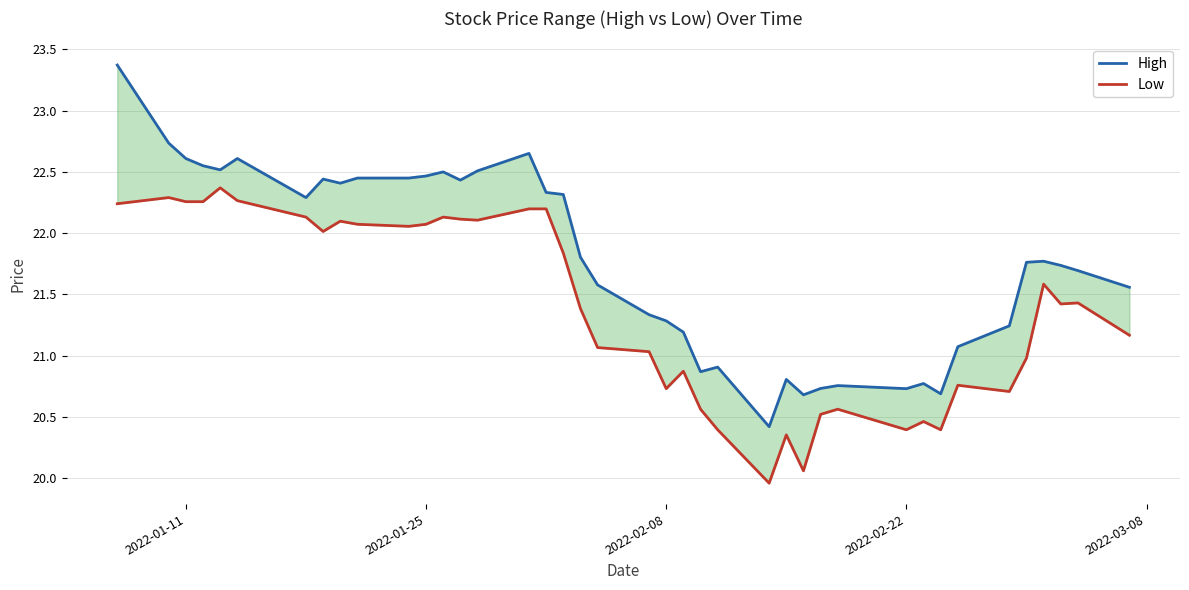

Which series has the widest spread of values?

High